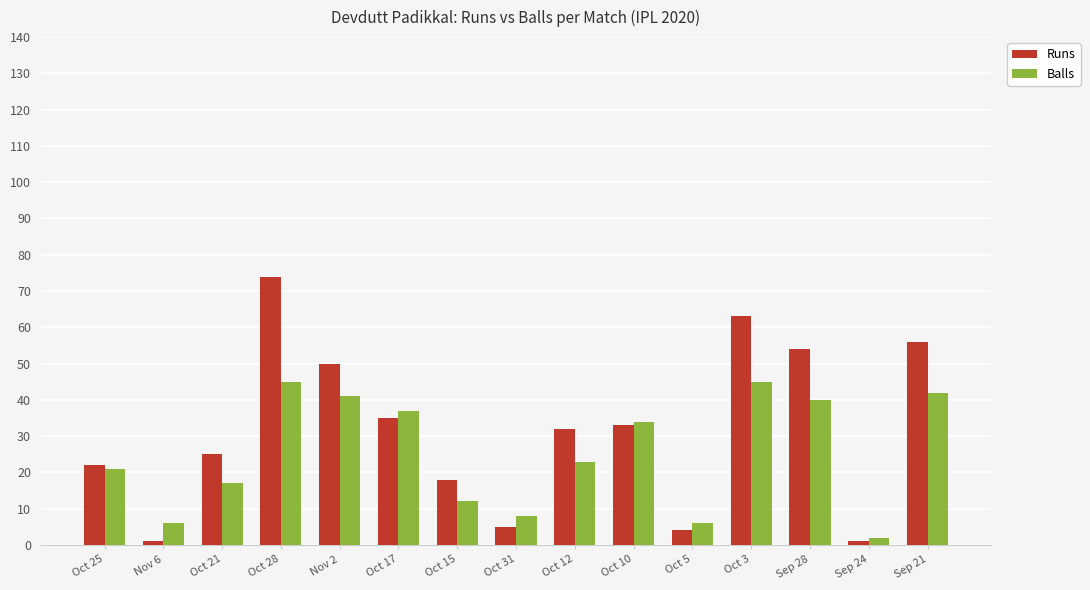

How many bars are there in each group?

2